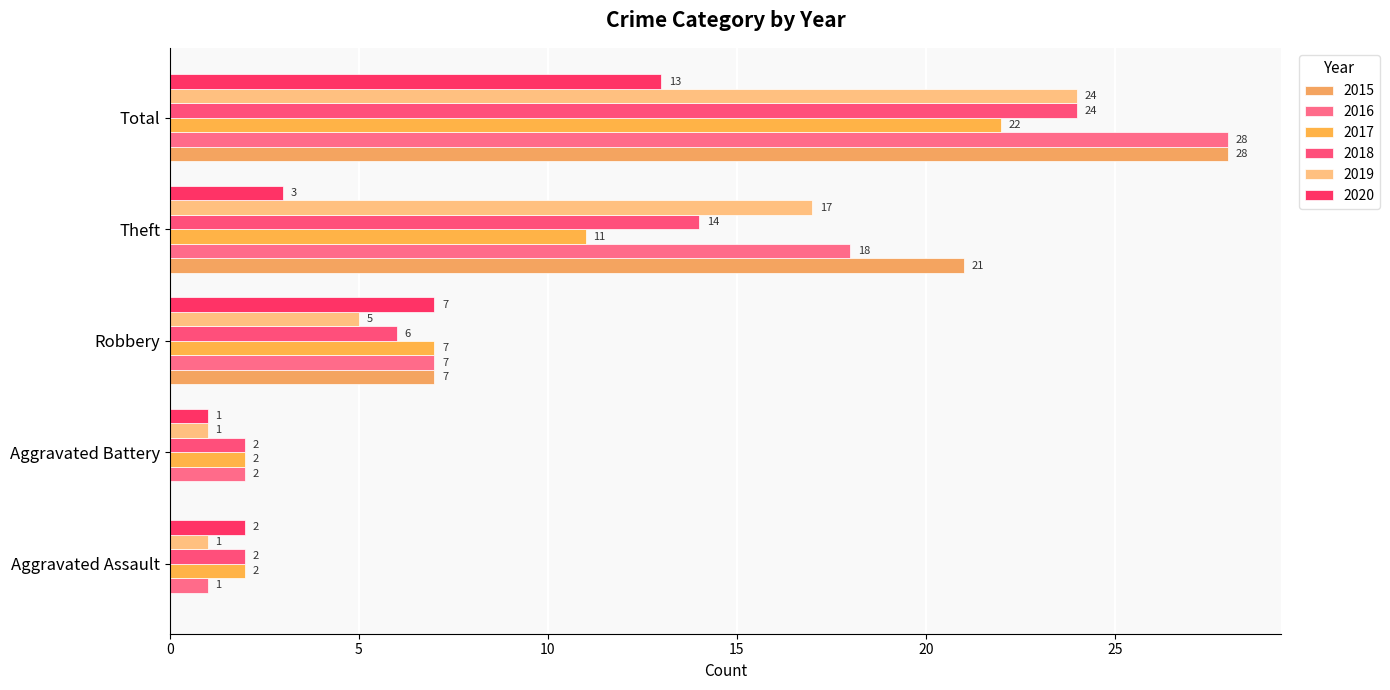

Which series has the largest total across all categories?

2015